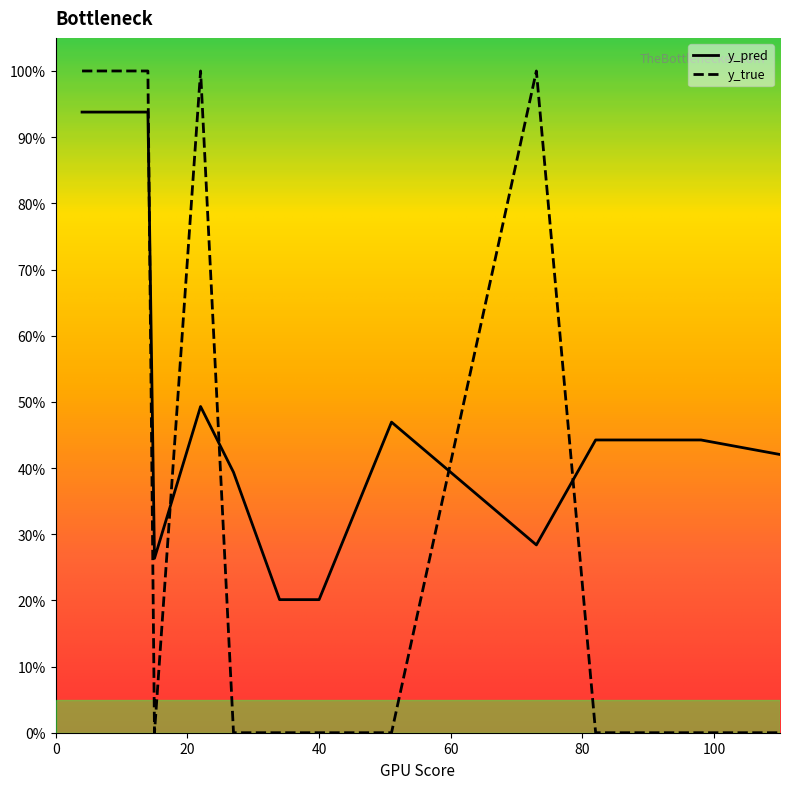

What are all the series names shown in the legend?

y_pred, y_true